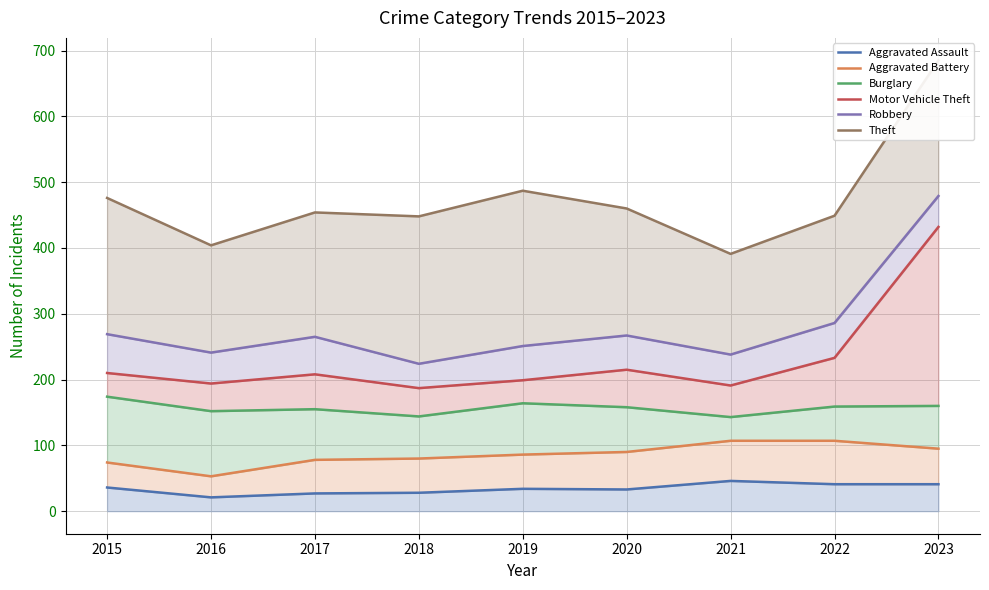

What is the value of the Motor Vehicle Theft point at the 5th from the left?

199